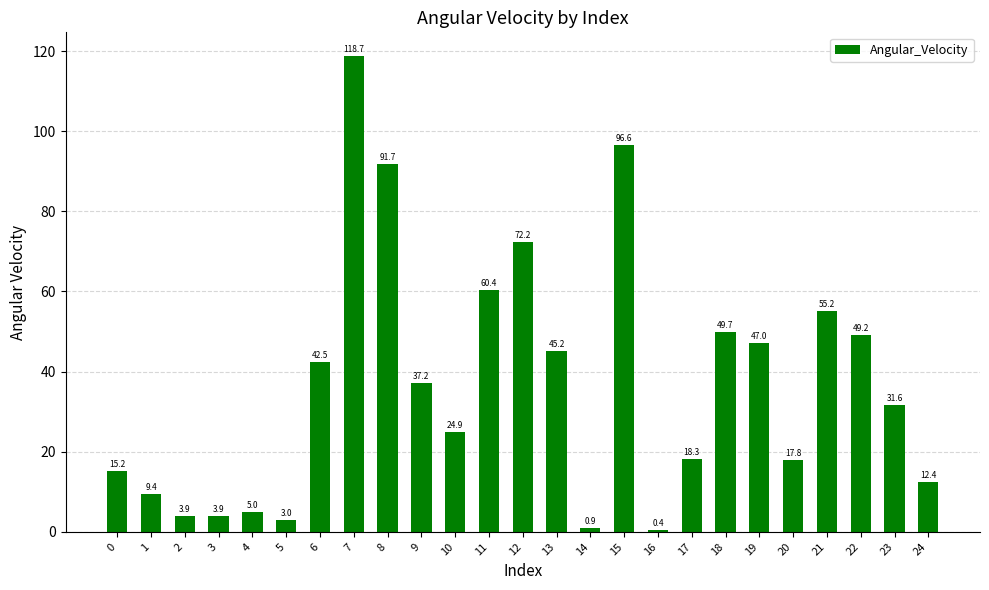

Which label corresponds to the smallest value in the chart?

16